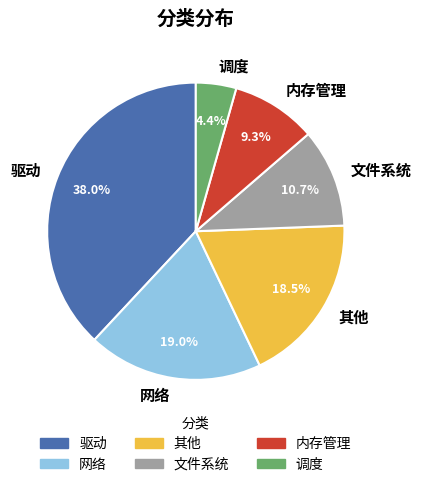

Approximately how many times larger is the value at 文件系统 compared to 驱动?

0.3